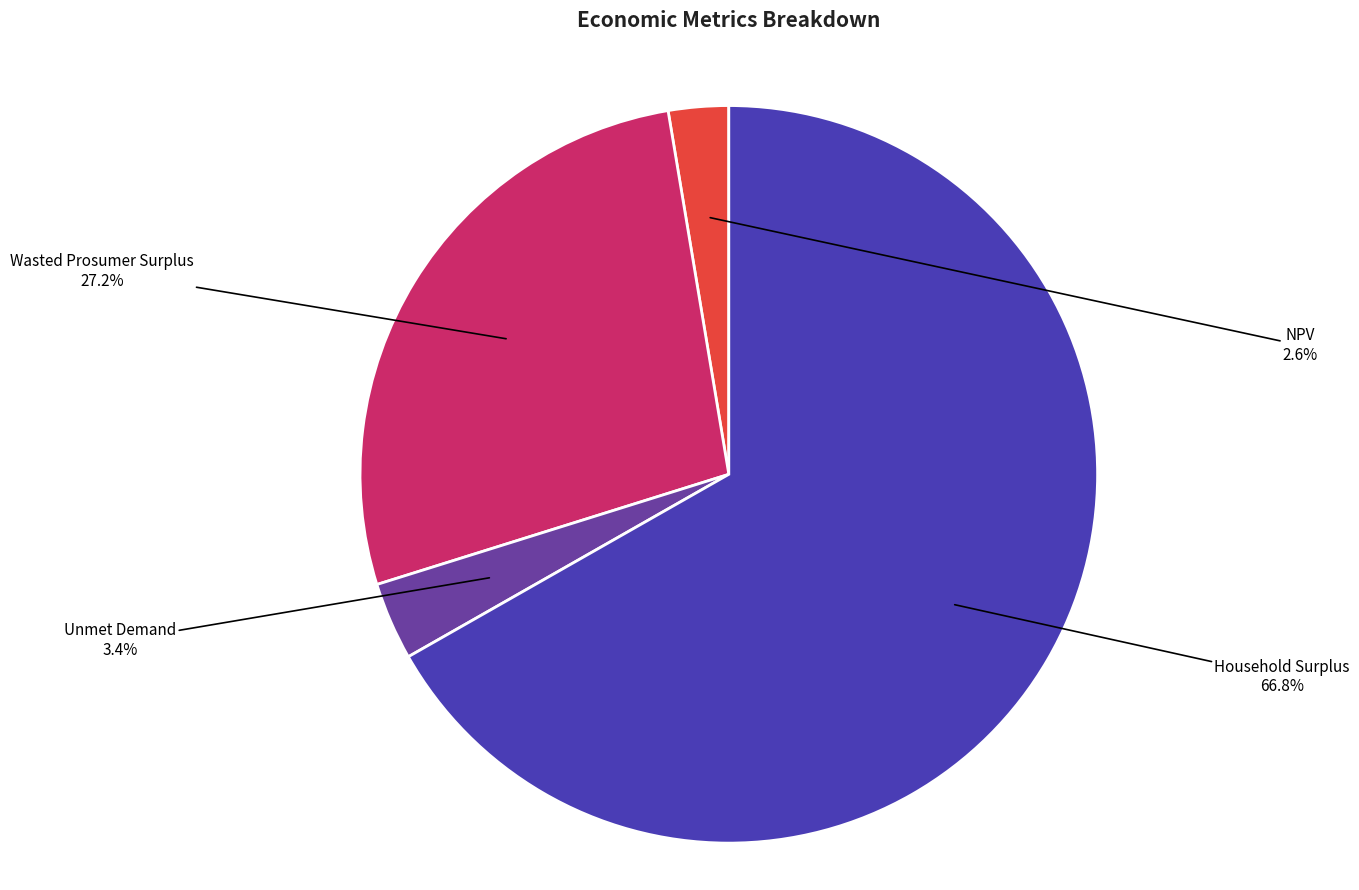

To the nearest percent, what is the difference between the NPV and Unmet Demand slice percentages?

1%